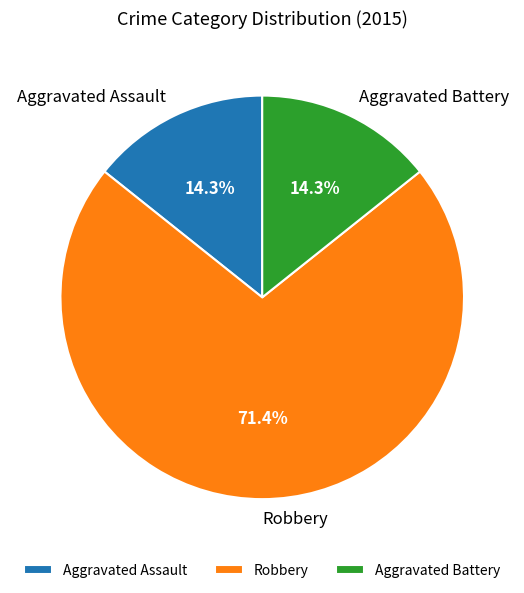

What is the majority slice?

Robbery